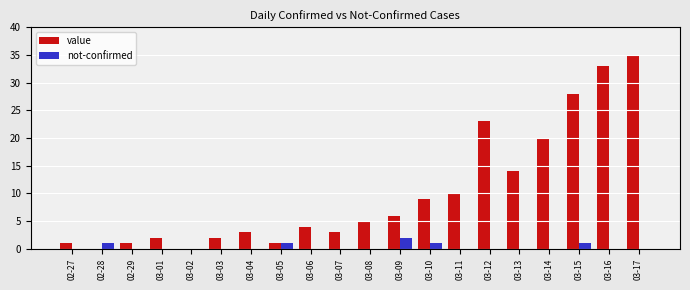

Between 03-04 and 03-13, which series saw the biggest shift?

value